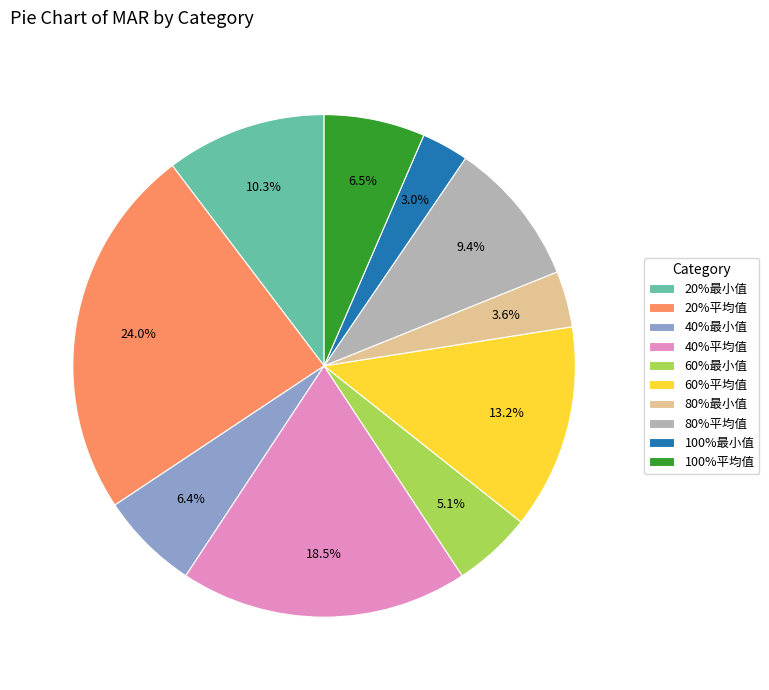

Count the number of slices in the pie.

10